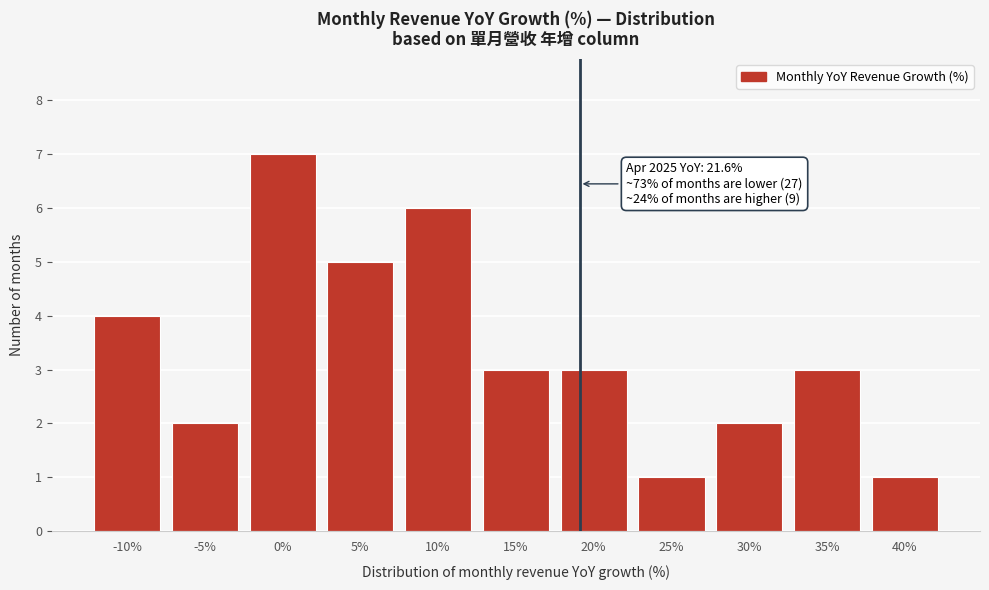

Reading left to right, what are all the values shown in this chart?

4	2	7	5	6	3	3	1	2	3	1